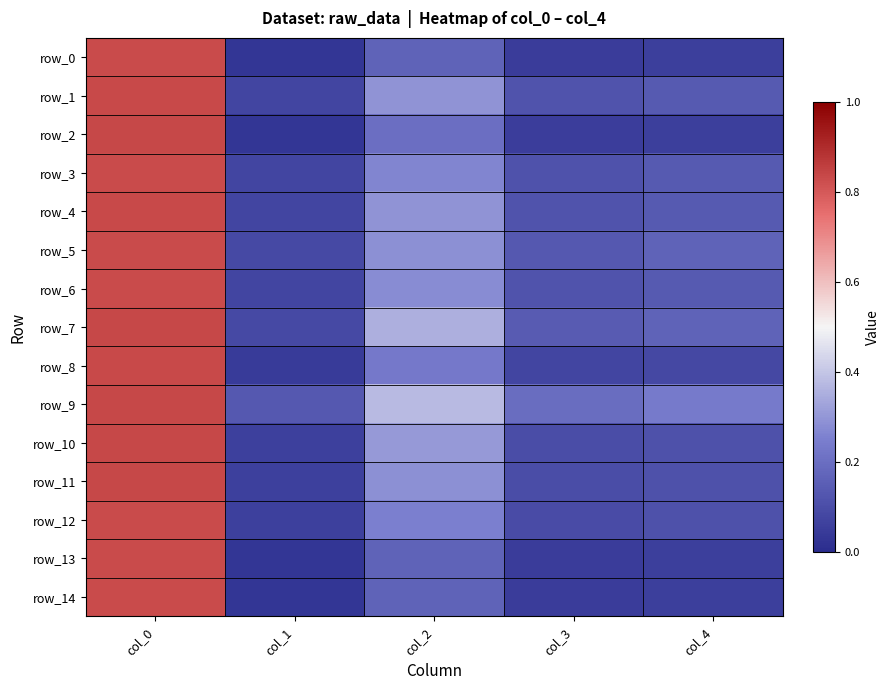

At which category is the sum across all series the highest?

col_0